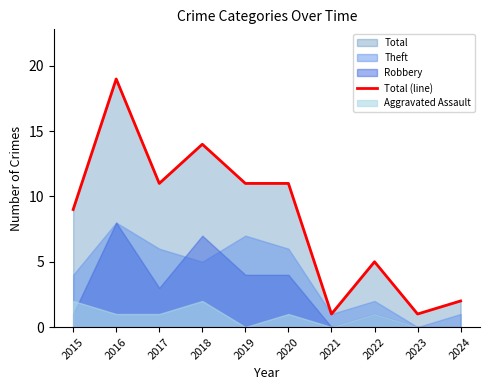

What is the smallest value displayed?

1